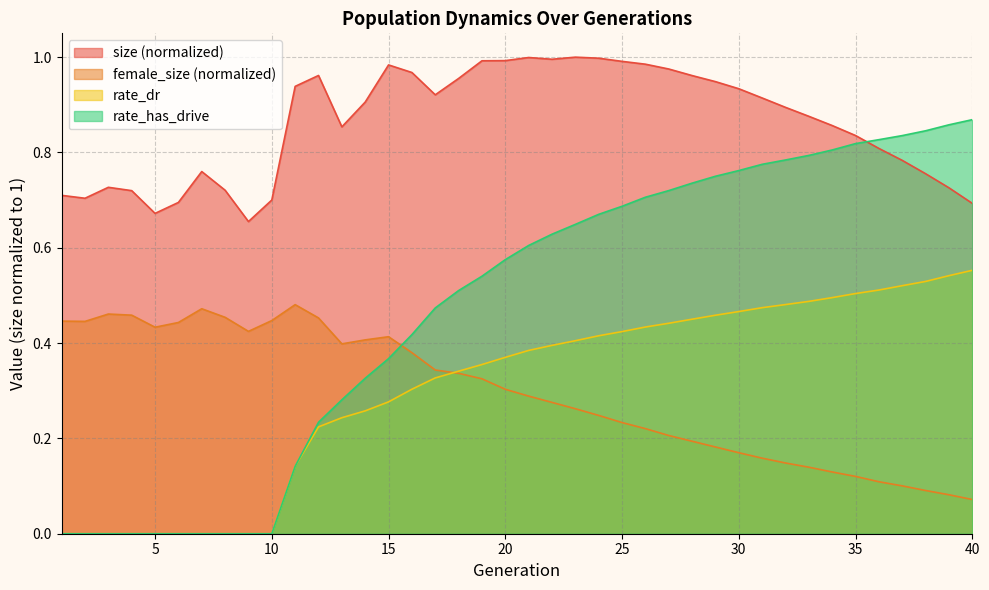

Which has a higher value, 13 or 34?

34